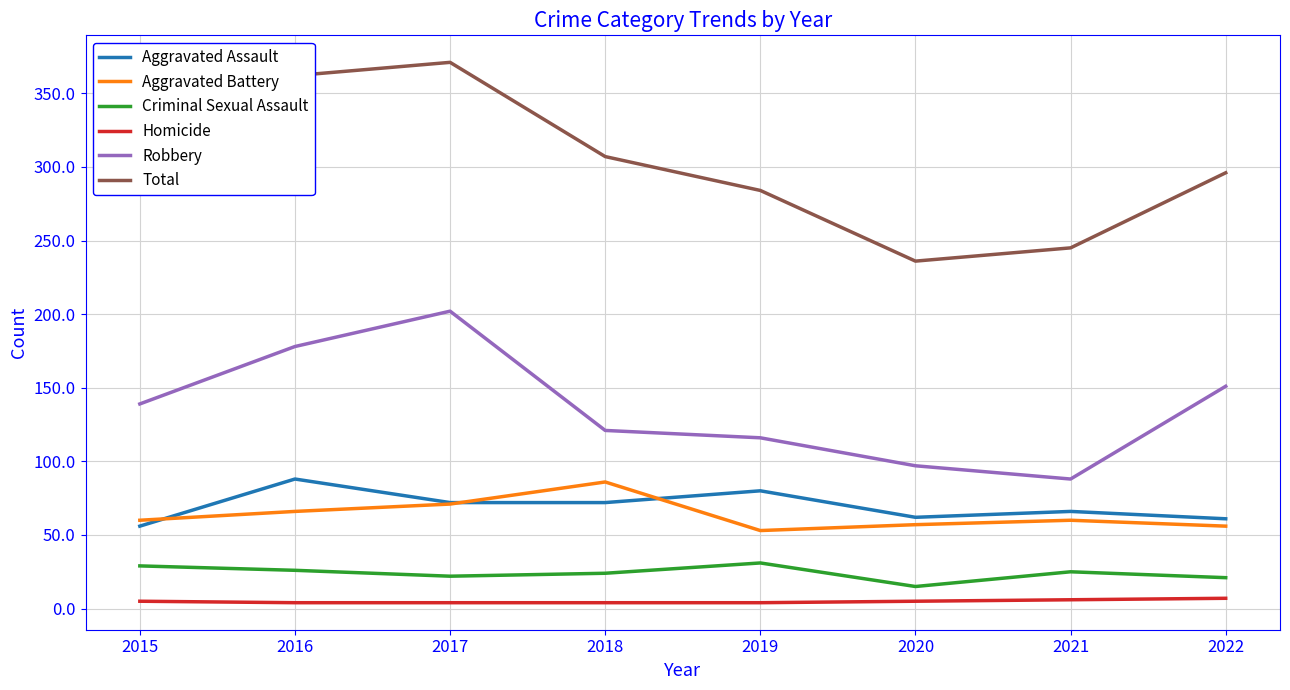

At 2016, list the series in order from smallest to largest.

Homicide, Criminal Sexual Assault, Aggravated Battery, Aggravated Assault, Robbery, Total